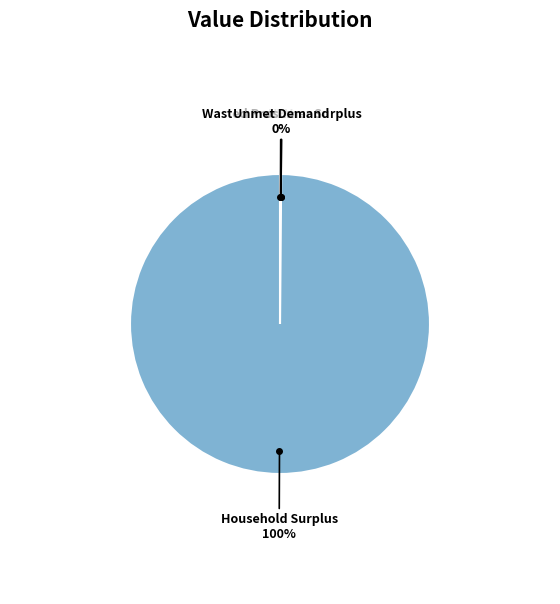

To the nearest percent, what is the average slice percentage?

25%